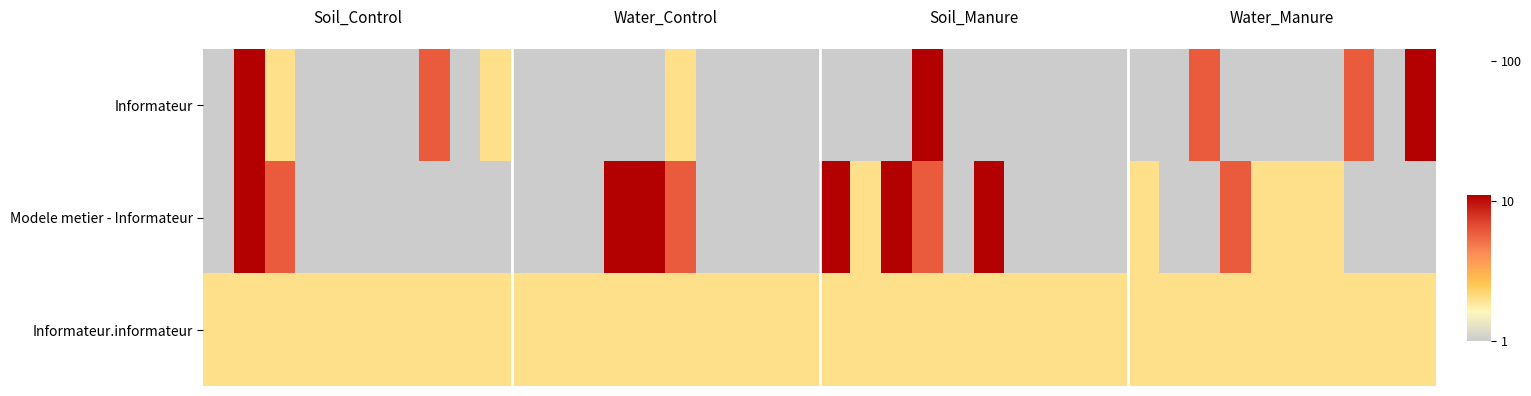

Rank the series by their maximum value, from lowest to highest.

Informateur.informateur, Informateur, Modele metier - Informateur